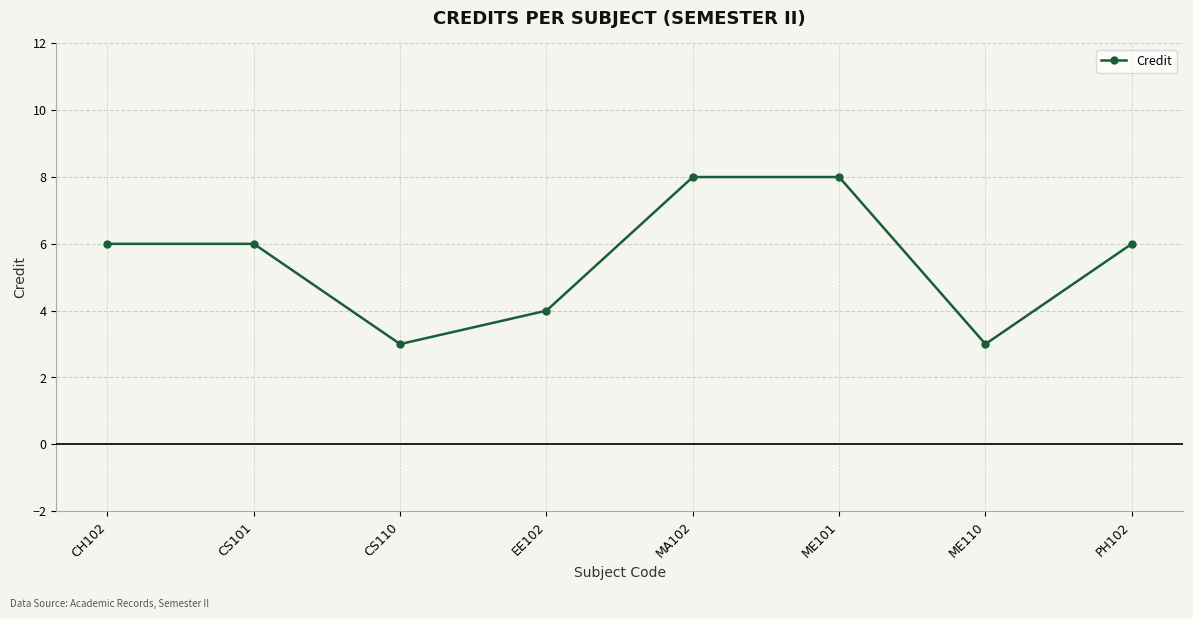

What is the sum of all values?

44